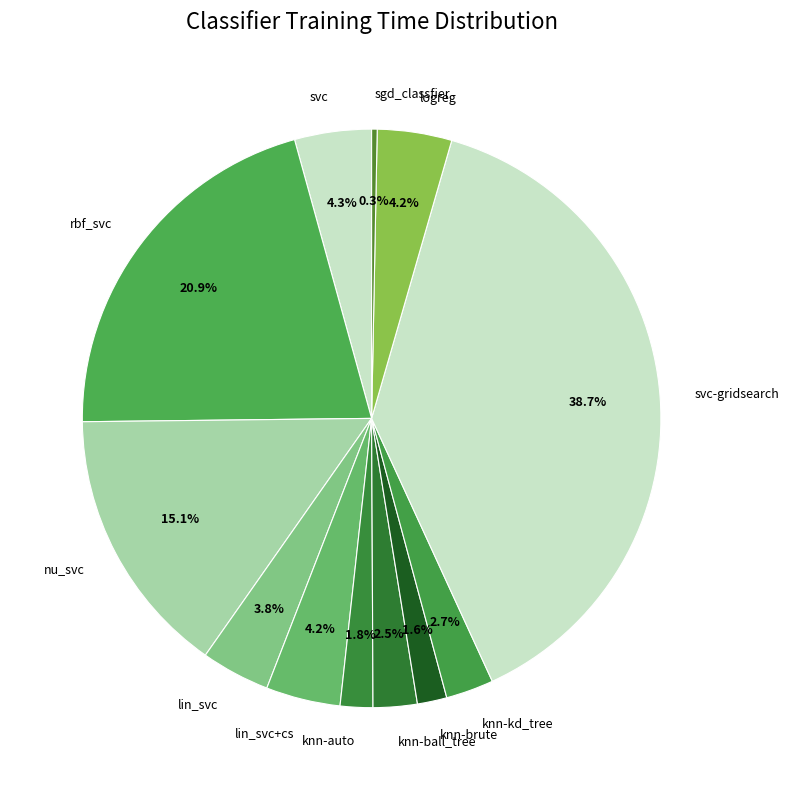

Does any single category account for the majority?

No